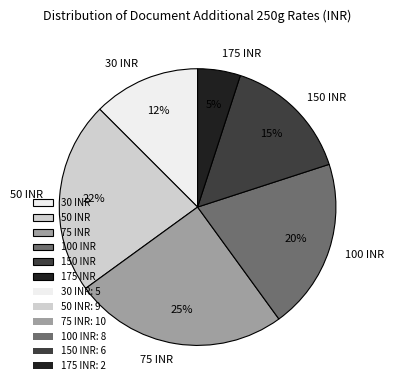

The 150 INR slice represents 21% of the pie. True or false?

False